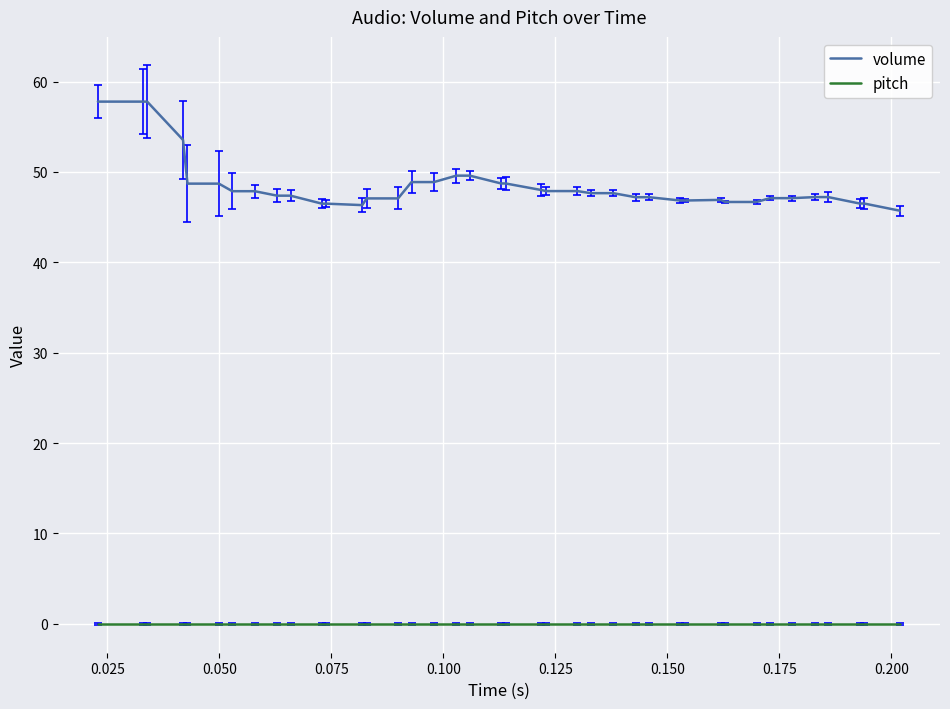

Which series has the largest range (max minus min)?

volume